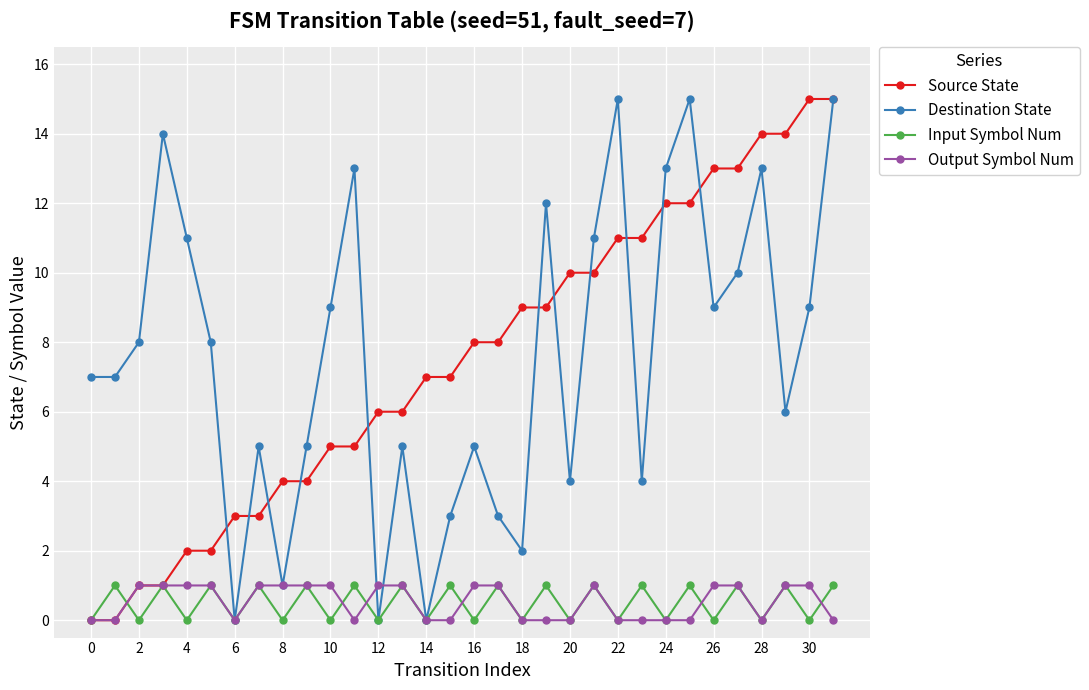

In Input Symbol Num, how many points are lower than both neighbors (excluding endpoints)?

15